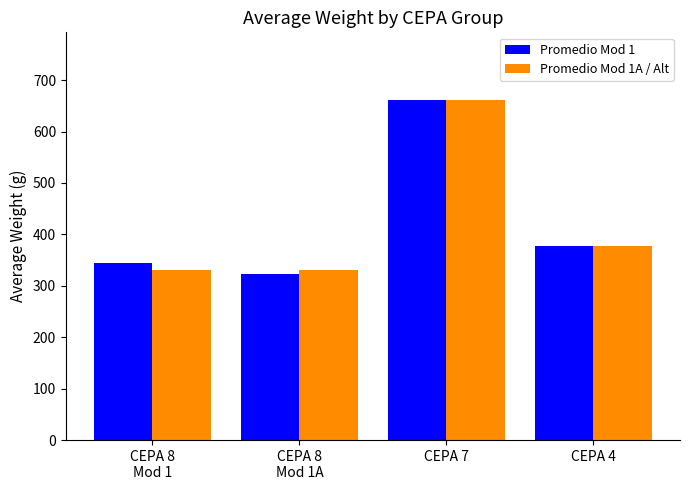

Which category has the lowest value across all series?

CEPA 8
Mod 1A